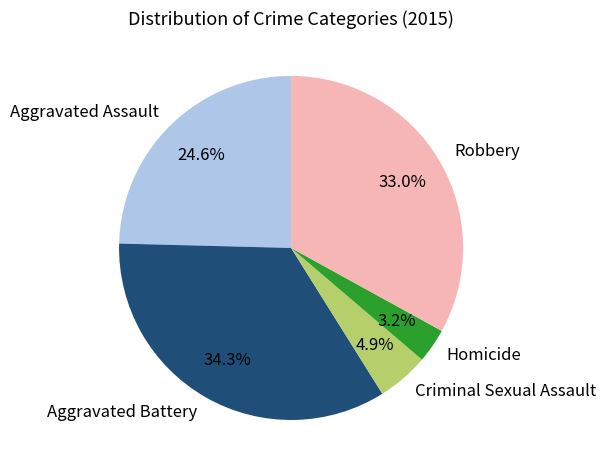

To the nearest percent, what is the average slice percentage?

20%